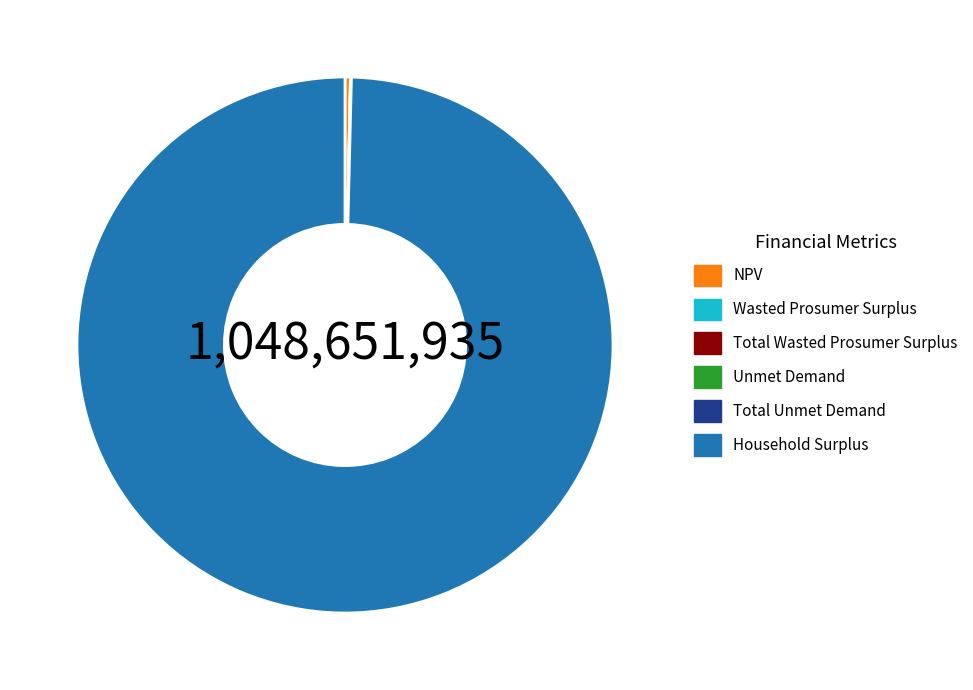

Is it true that NPV is 13% of the pie?

False